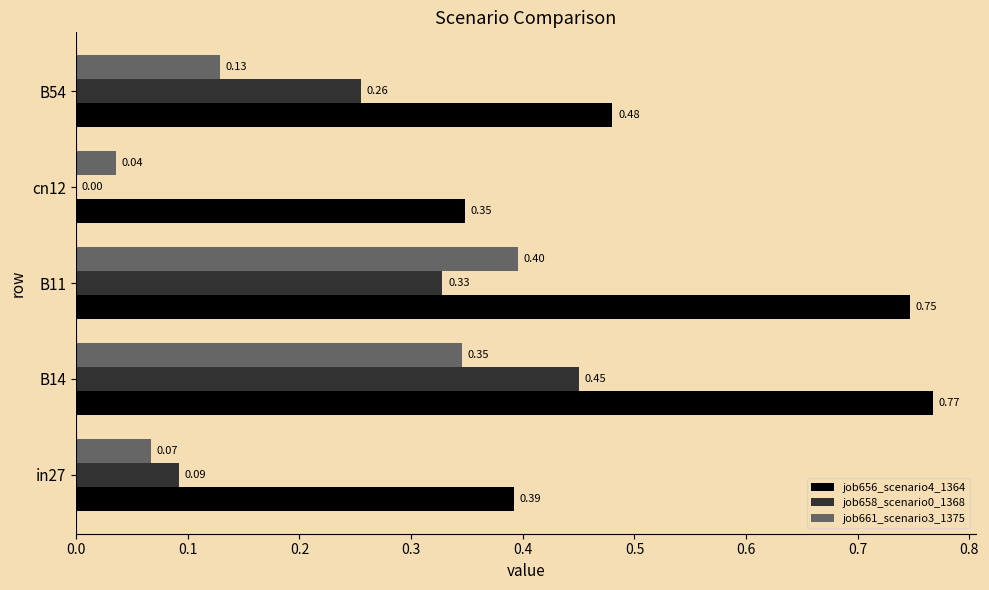

What is the sum of all job658_scenario0_1368 values?

1.1